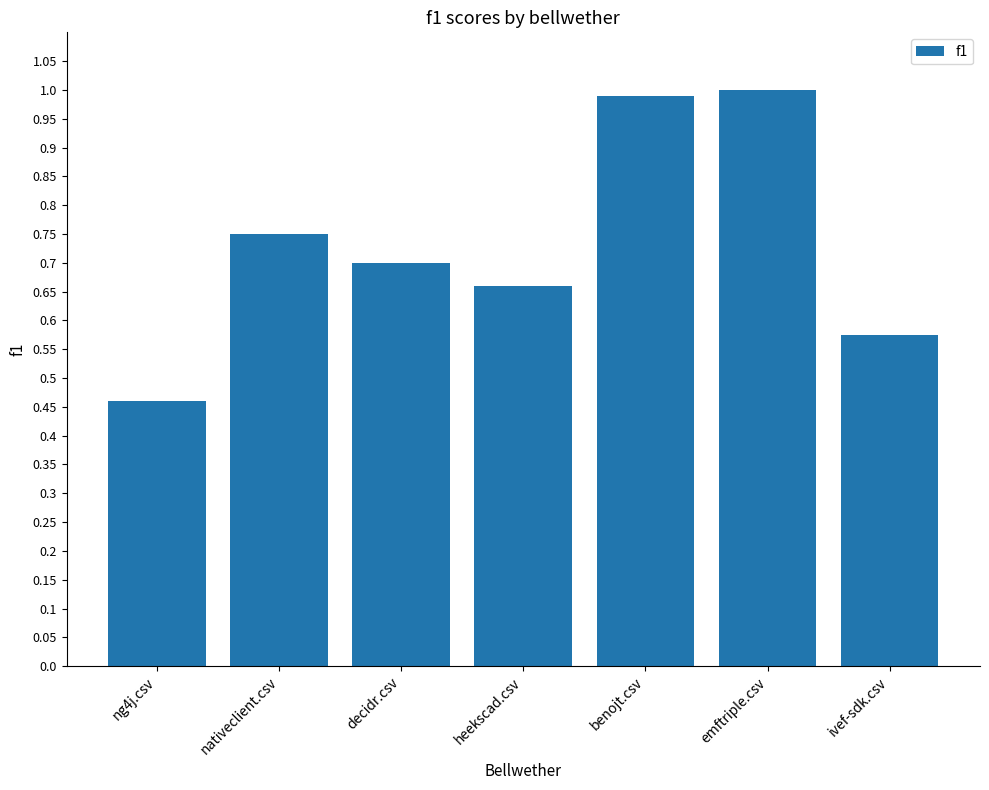

The chart shows a value of 1.0 at benojt.csv. True or false?

True